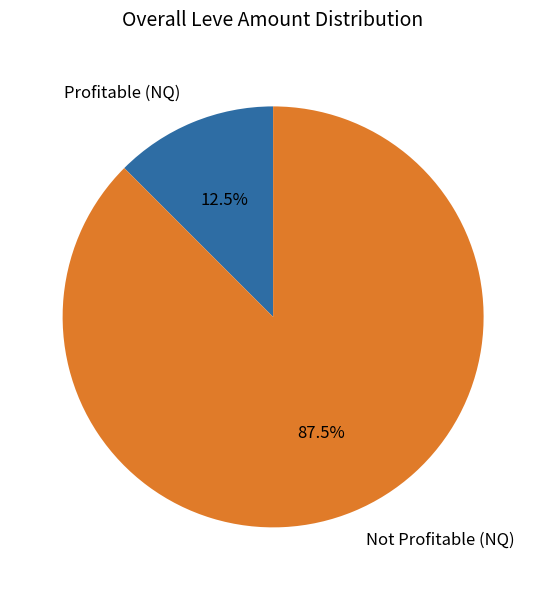

How many slices are in this pie chart?

2